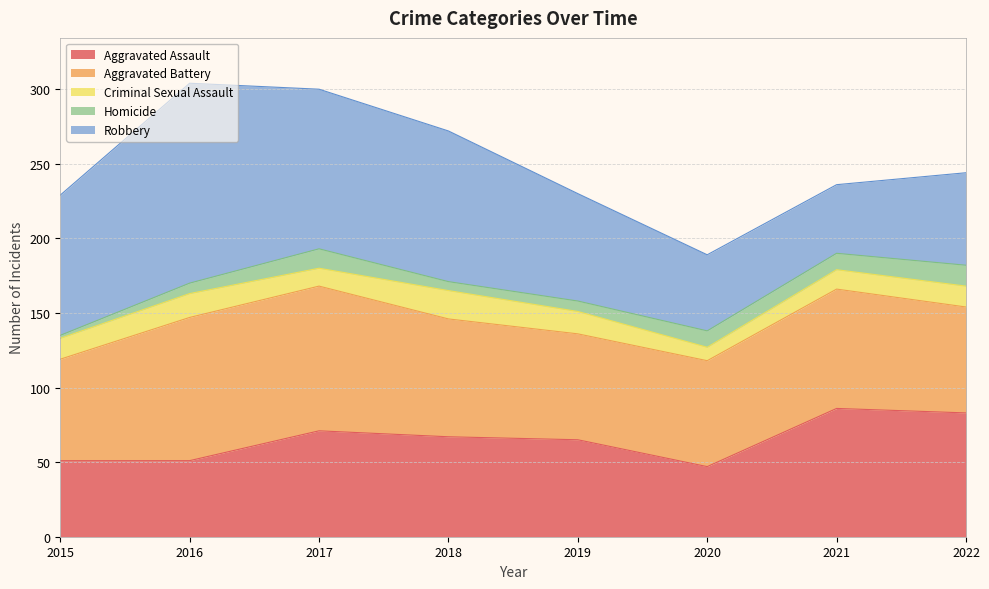

Reading left to right, what are all the values shown in this chart?

Aggravated Assault: 2015=51	2016=51	2017=71	2018=67	2019=65	2020=47	2021=86	2022=83
Aggravated Battery: 2015=68	2016=96	2017=97	2018=79	2019=71	2020=71	2021=80	2022=71
Criminal Sexual Assault: 2015=14	2016=16	2017=12	2018=19	2019=15	2020=9	2021=13	2022=14
Homicide: 2015=2	2016=7	2017=13	2018=6	2019=7	2020=11	2021=11	2022=14
Robbery: 2015=94	2016=134	2017=107	2018=101	2019=72	2020=51	2021=46	2022=62